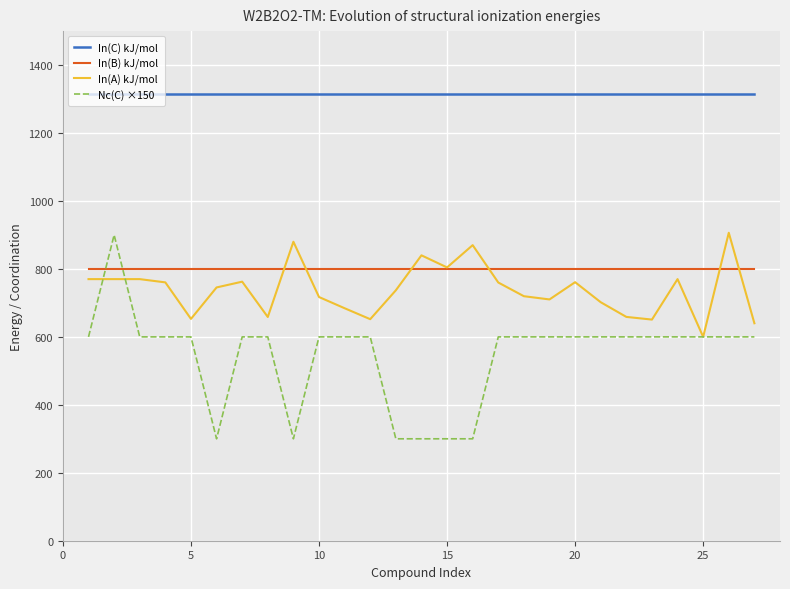

What is the lowest value of the In(C) kJ/mol series?

1313.9